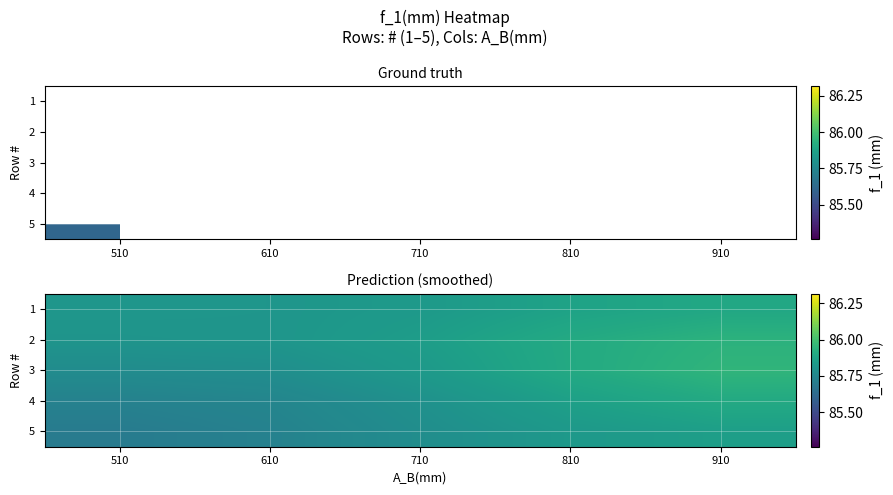

Rank the series at 510 from highest to lowest value.

1, 2, 3, 4, 5